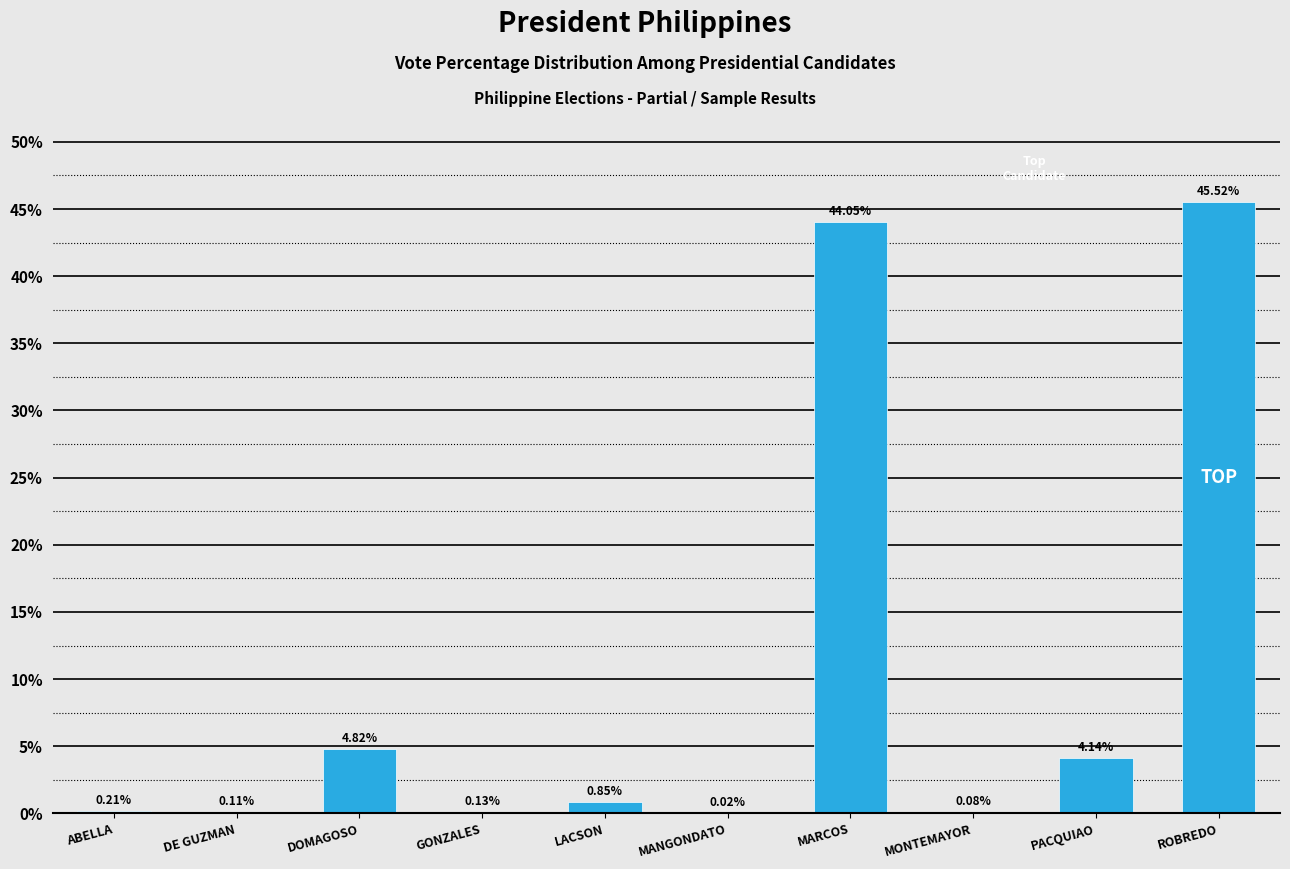

Where is the data nearest to the value 22?

DOMAGOSO